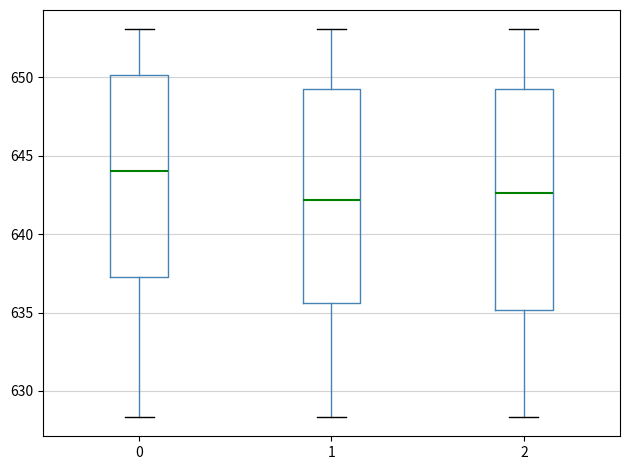

Reading left to right, read every box against the y-axis: the position of its median line, the range the box covers, and the ends of its whiskers. The values are not printed on the chart, so give them approximately, as read against the axis.

0: median 644.0, box 637.0 to 650.0, whiskers 628.5 to 653.0
1: median 642.0, box 635.5 to 649.5, whiskers 628.5 to 653.0
2: median 642.5, box 635.0 to 649.5, whiskers 628.5 to 653.0